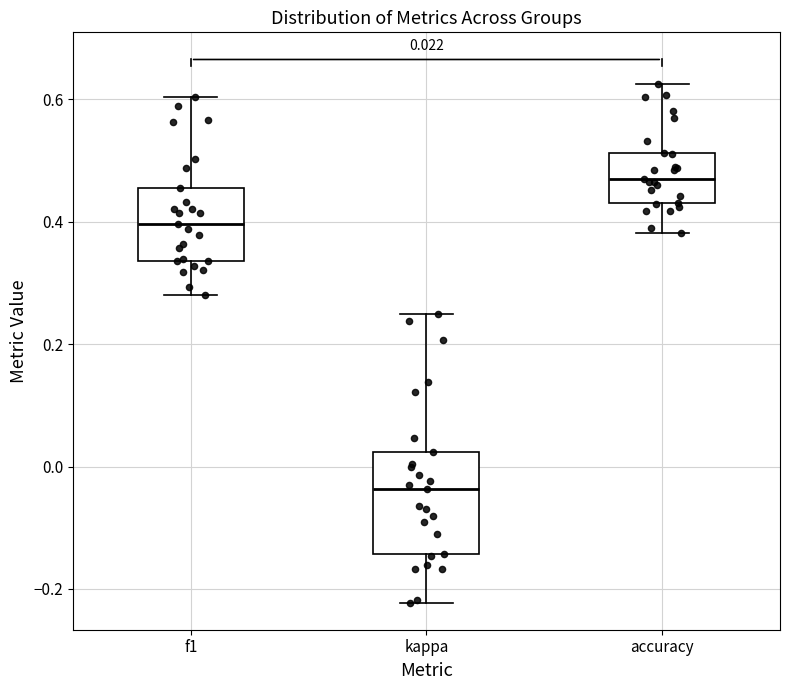

Which box has the highest median line?

accuracy